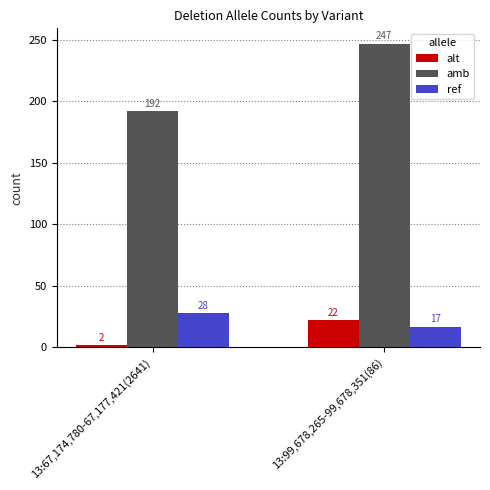

What is the label of the 2nd bar from the right?

13:67,174,780-67,177,421(2641)